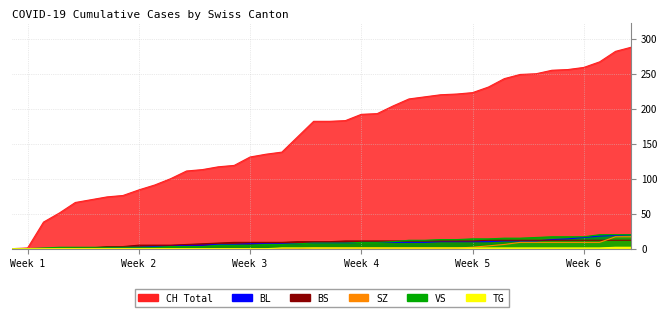

Is the value of BL at 11 greater than the value of TG at 36?

Yes